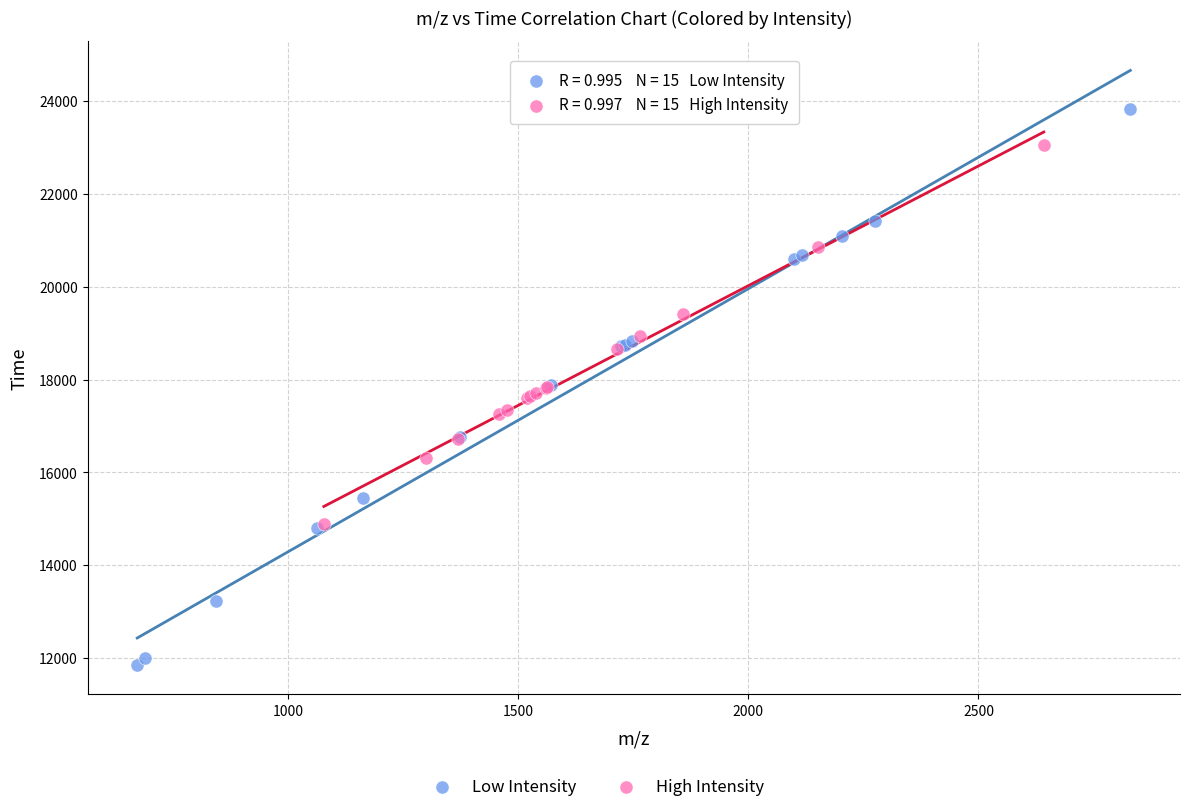

Which series has the largest Y range (max minus min)?

Low Intensity